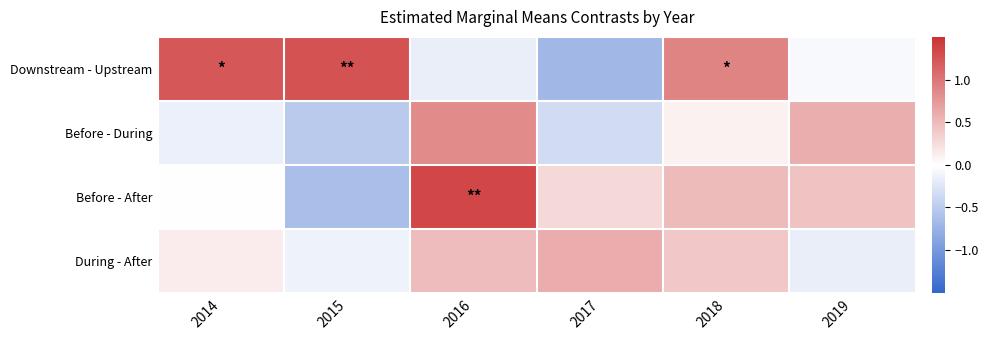

List the series in order of their overall mean, lowest first.

Before - During, During - After, Before - After, Downstream - Upstream